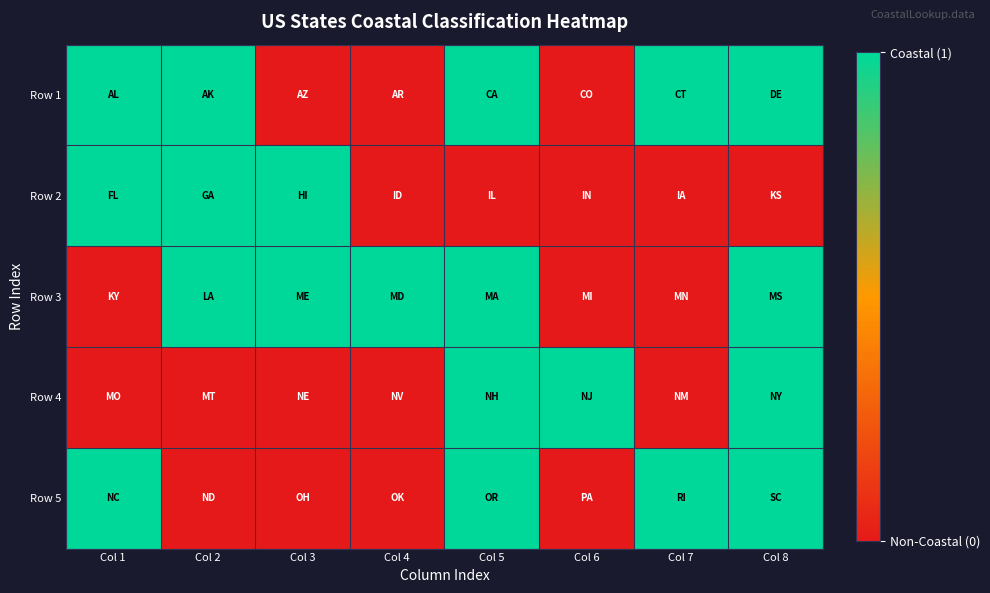

List the series in order of their peak value, lowest first.

Row 1, Row 2, Row 3, Row 4, Row 5